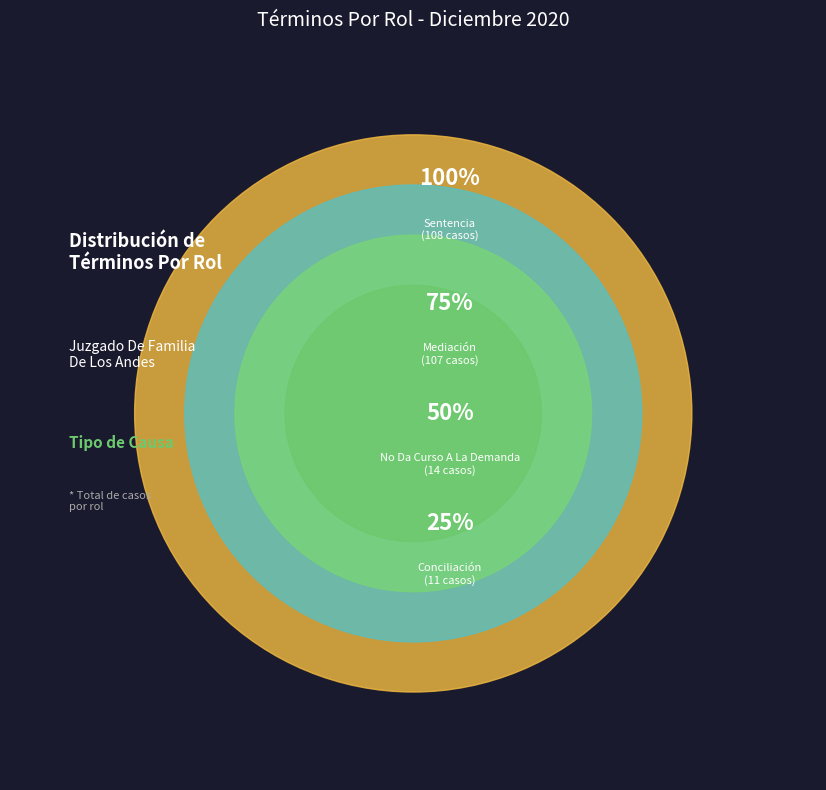

Does any single category account for the majority?

No